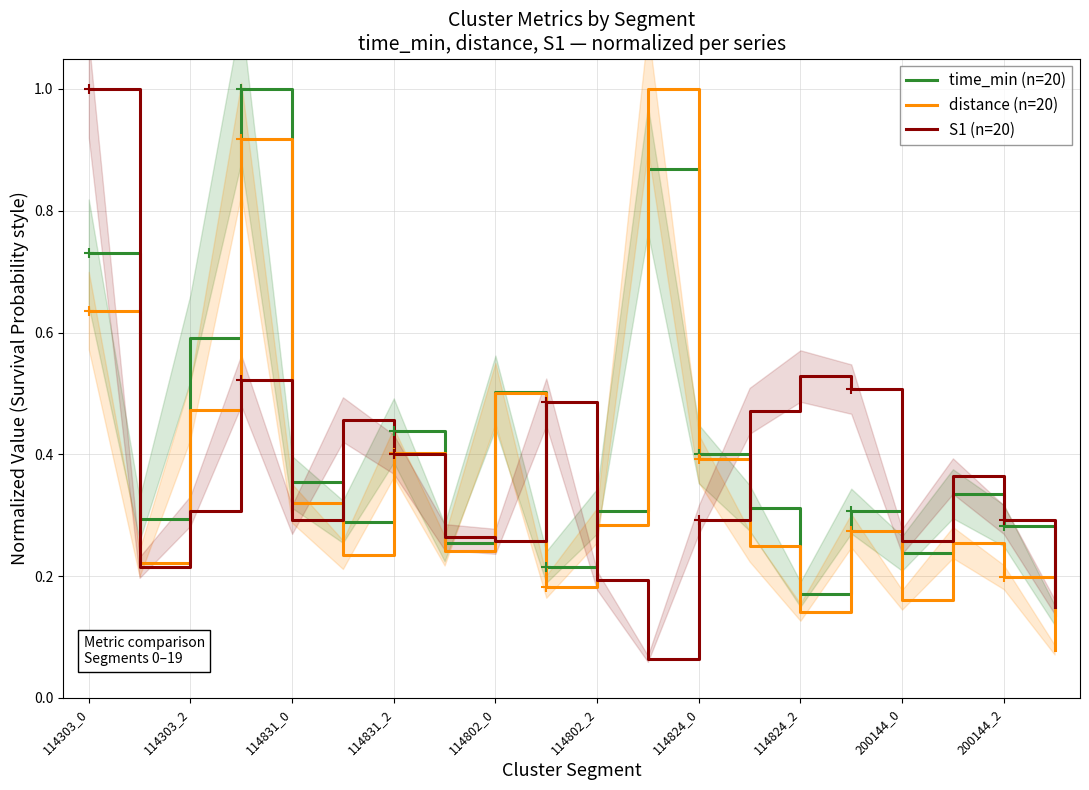

True or false: S1 (n=20) has more than 0 points higher than both neighbors.

True